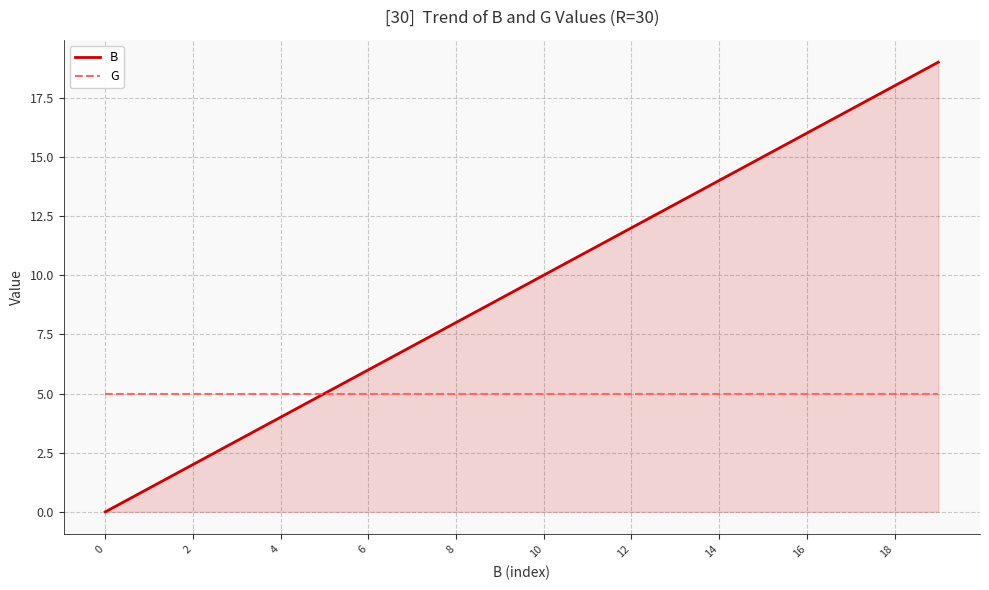

What are all the series names shown in the legend?

B, G